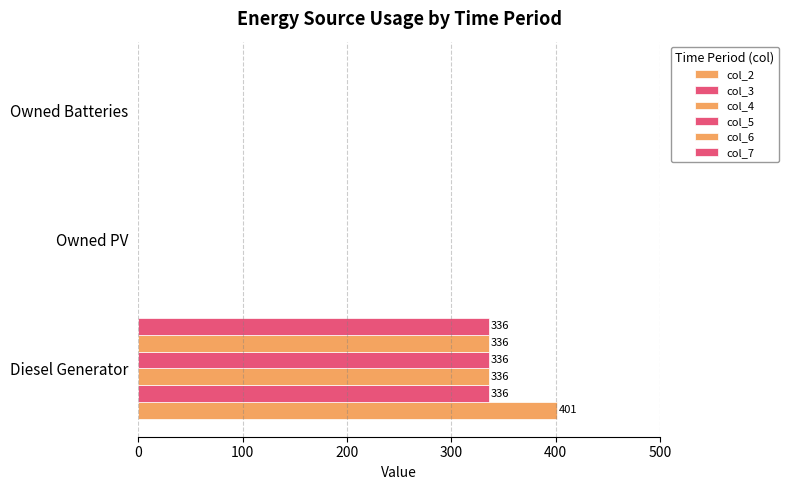

How many data points does each series have?

3